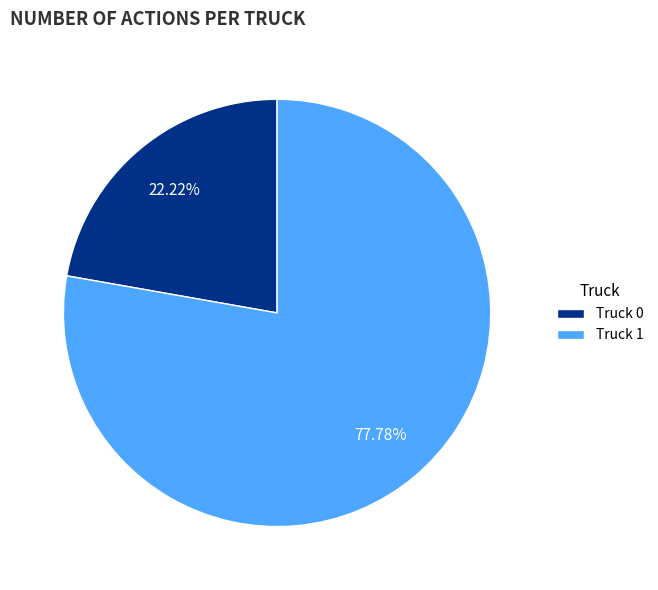

True or false: Truck 1 accounts for 78% of the total.

True